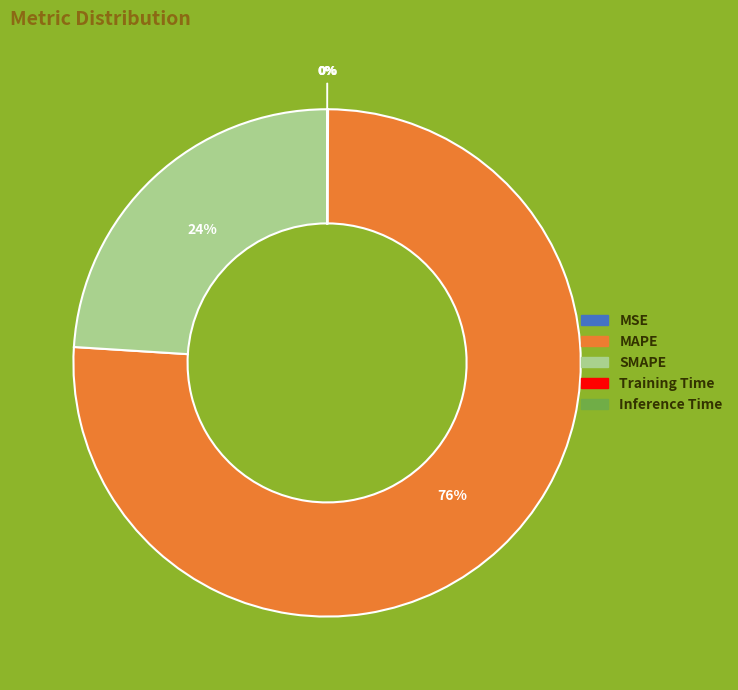

Is it true that SMAPE is 36% of the pie?

False